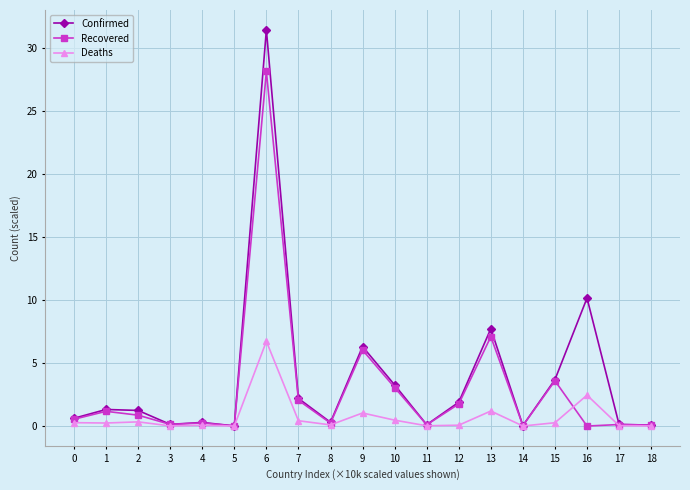

What is the greatest value displayed?

31.5